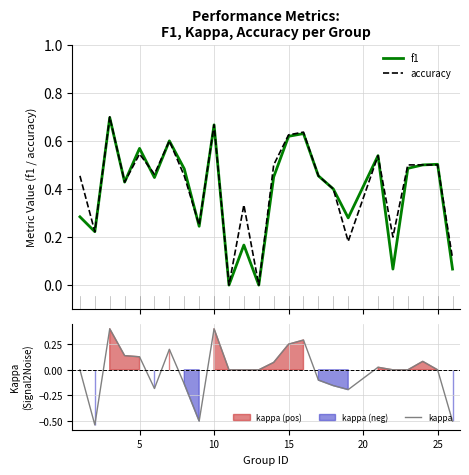

What are all the series names shown in the legend?

f1, accuracy, kappa